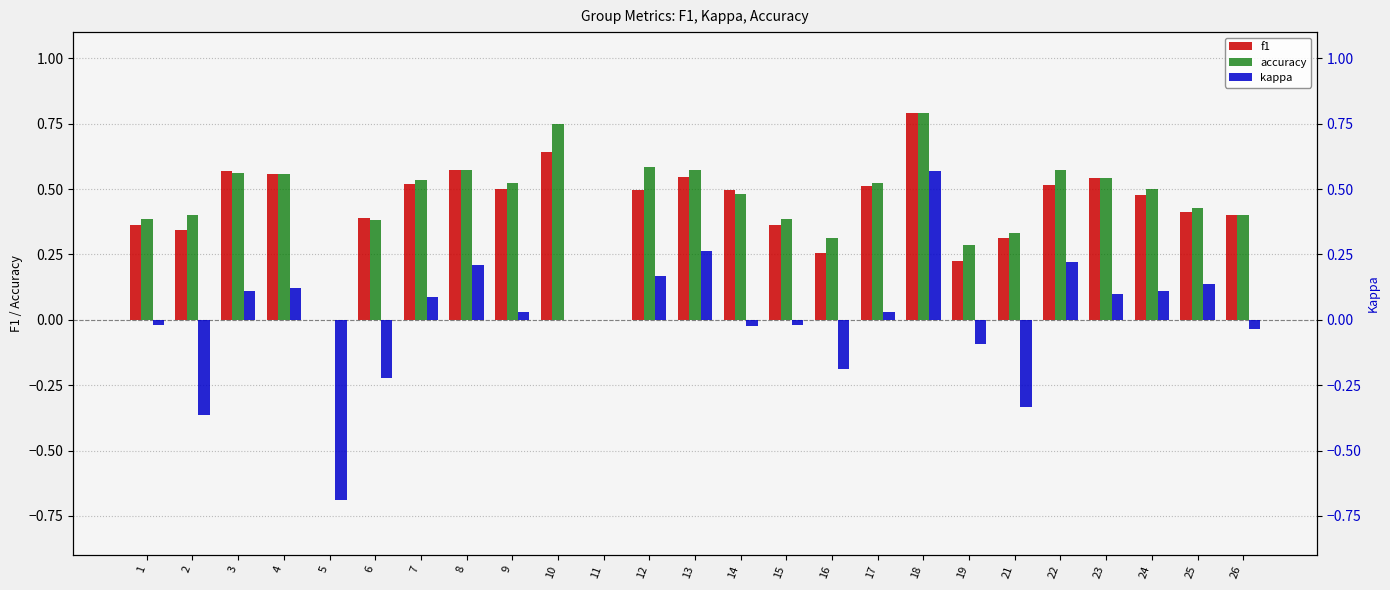

At which category does the chart reach its minimum across all series?

5